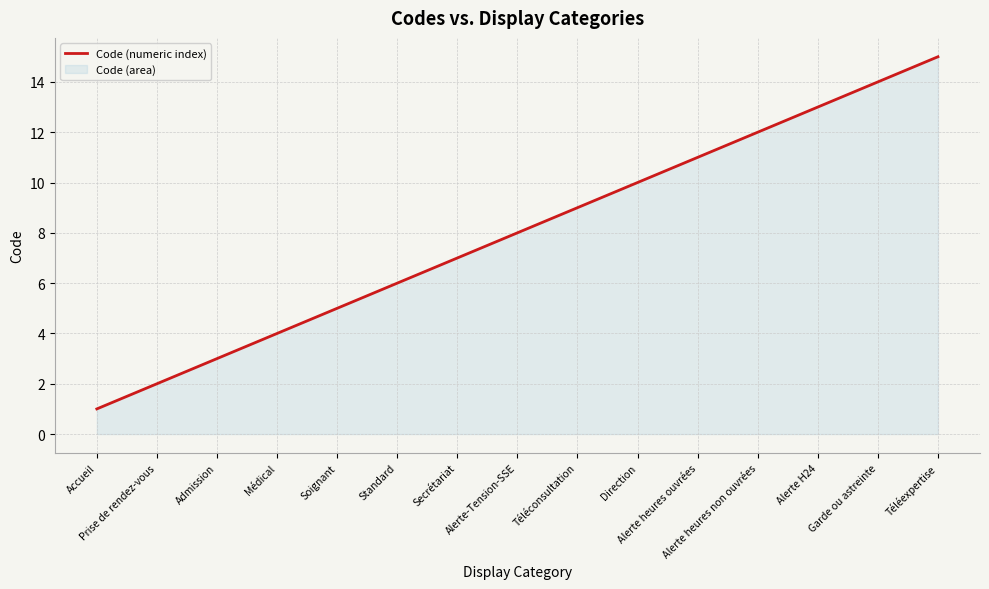

The chart shows a value of 12 at Alerte heures non ouvrées. True or false?

True